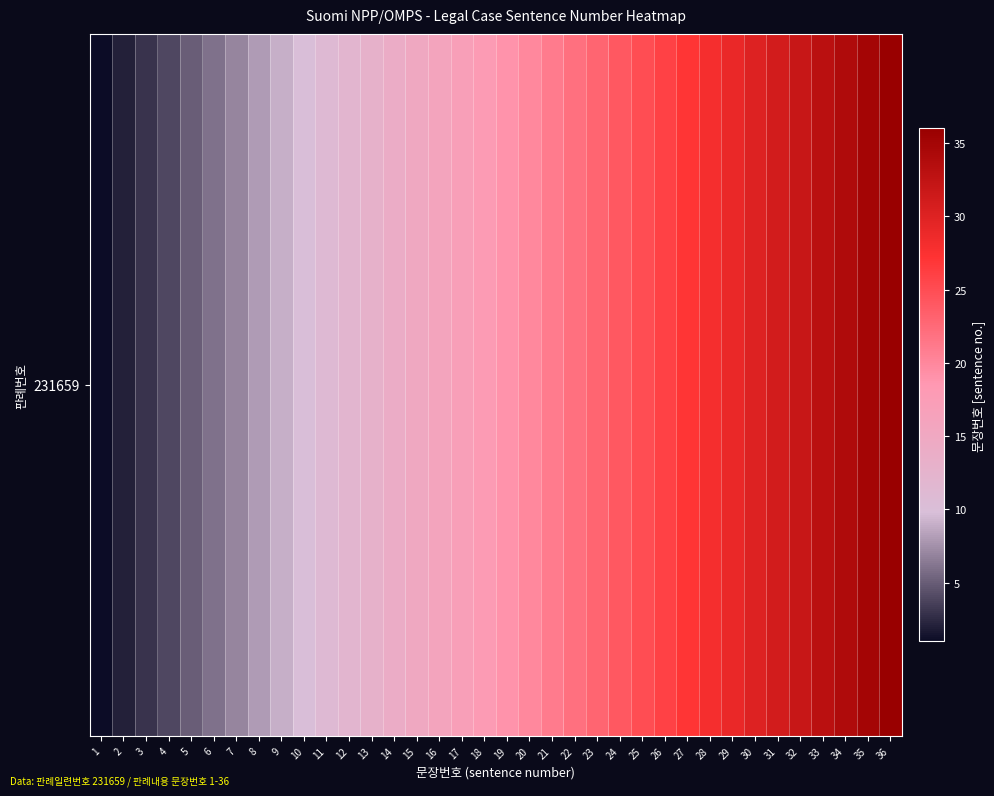

How many data points are above 19?

17